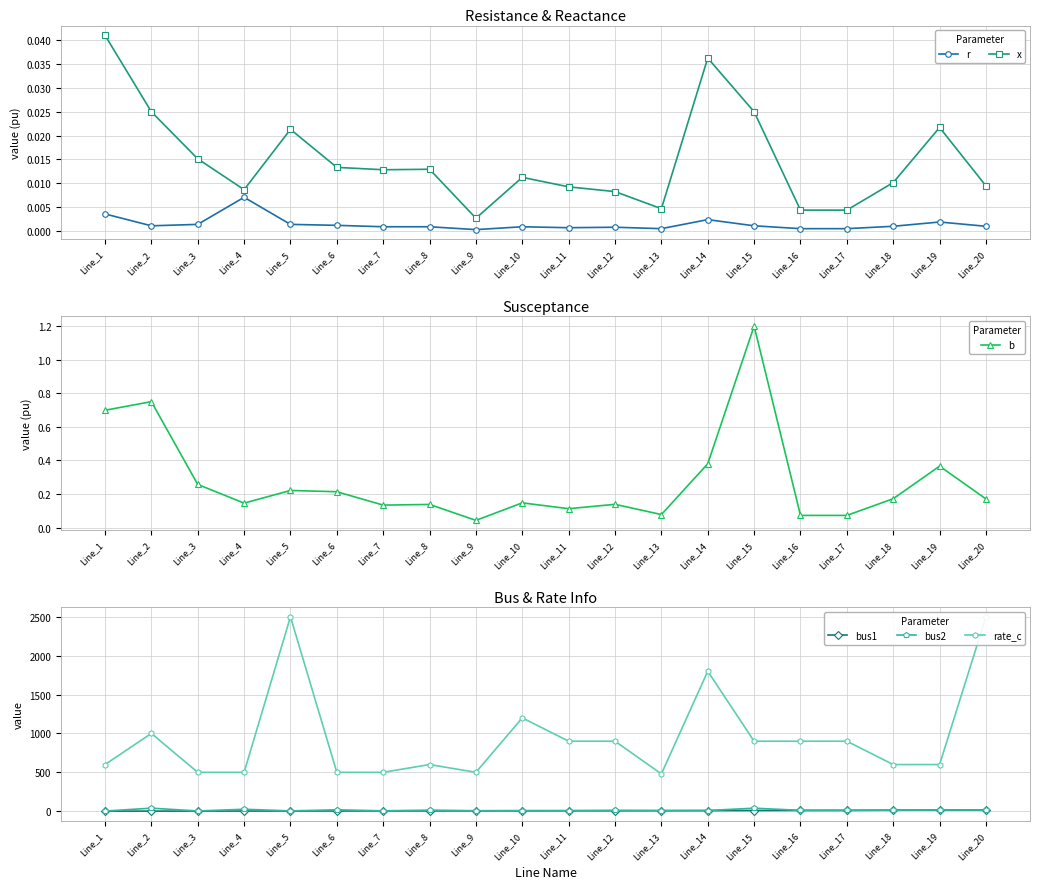

At which category is the sum across all series the highest?

Line_20